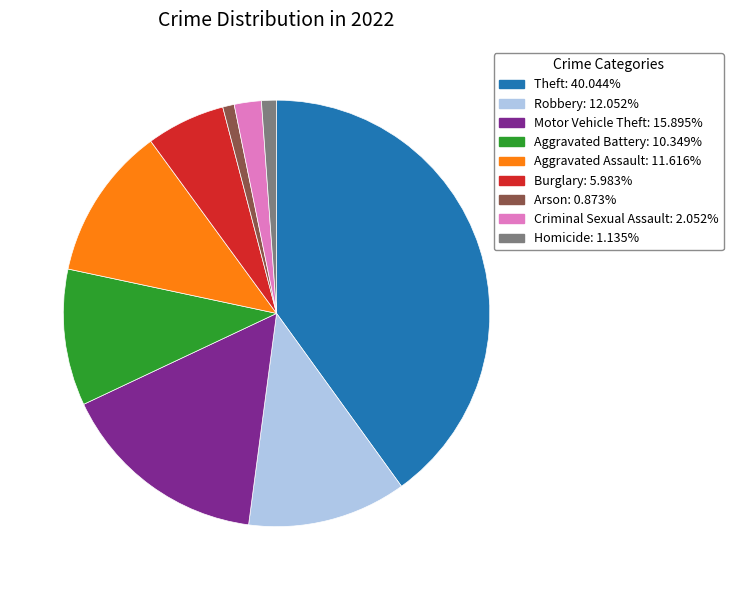

Which has a higher value, Aggravated Assault or Theft?

Theft